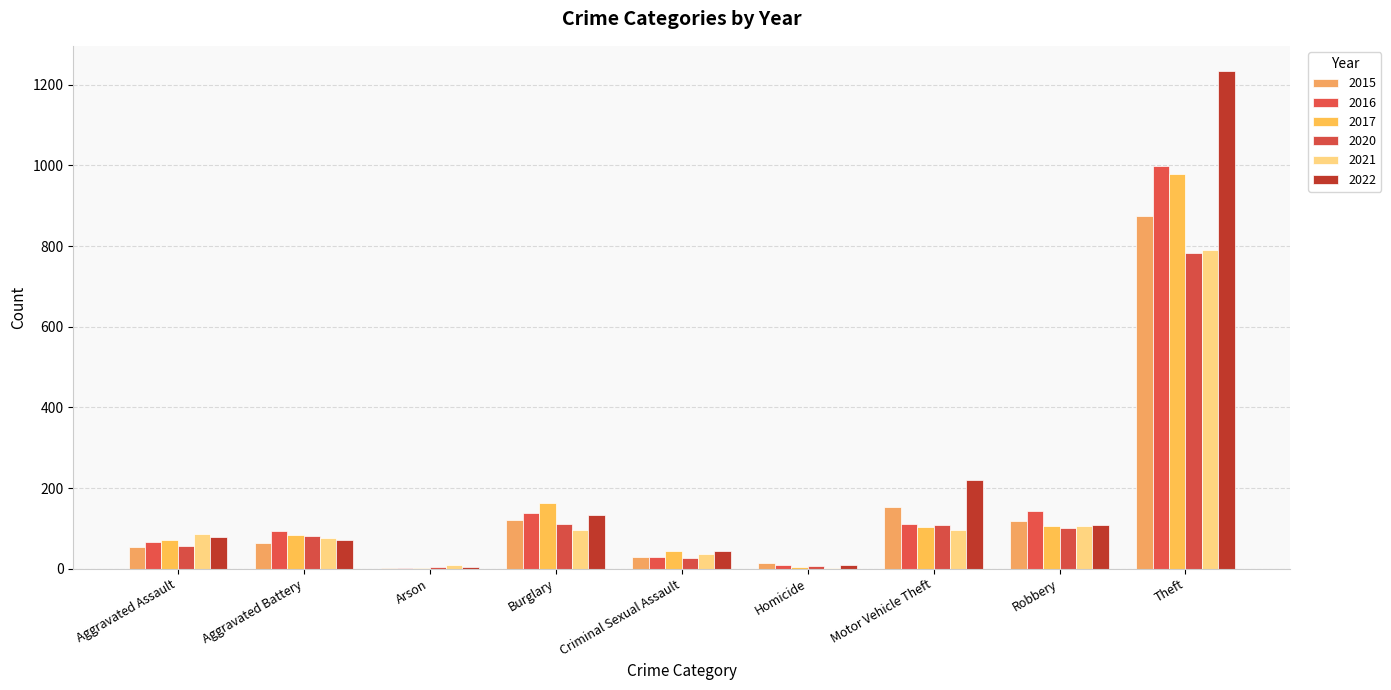

How many groups of bars are there?

9